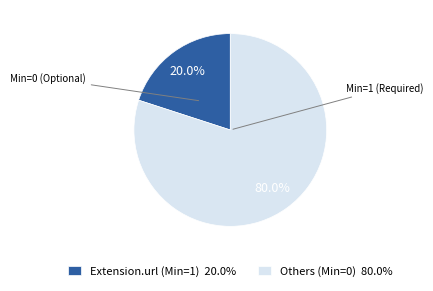

How many slices are in this pie chart?

2